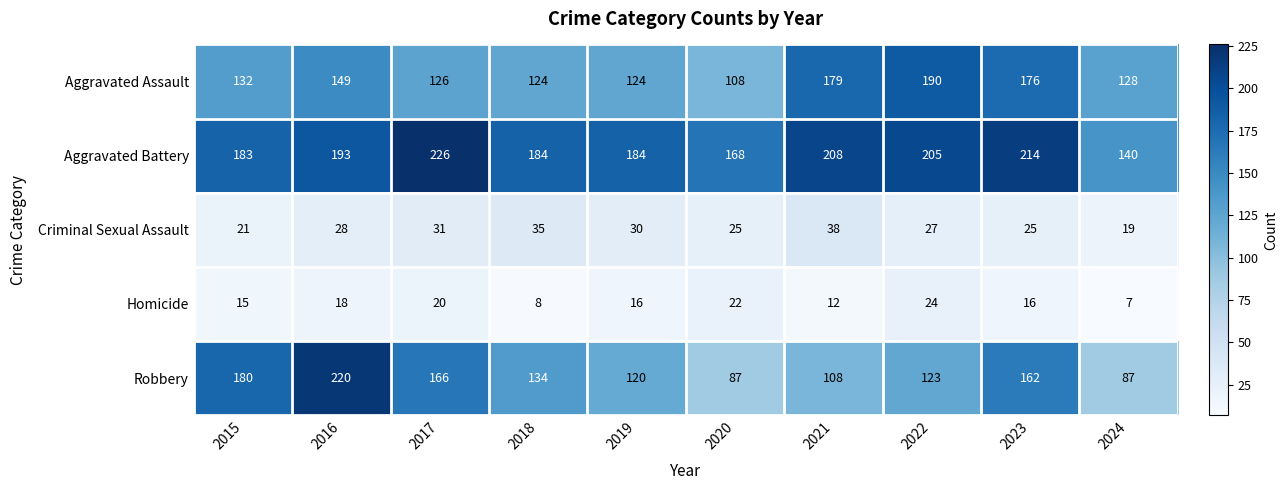

What is the minimum value for Homicide?

7